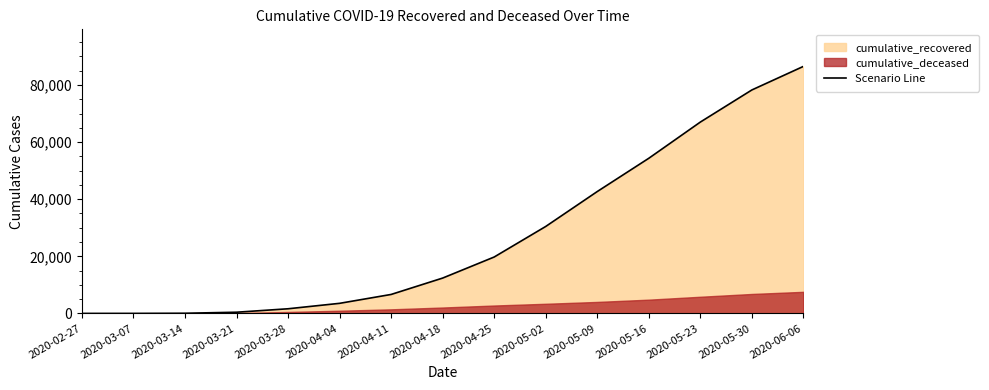

What is the sum of the values at 2020-05-23 and 2020-04-25?

86761